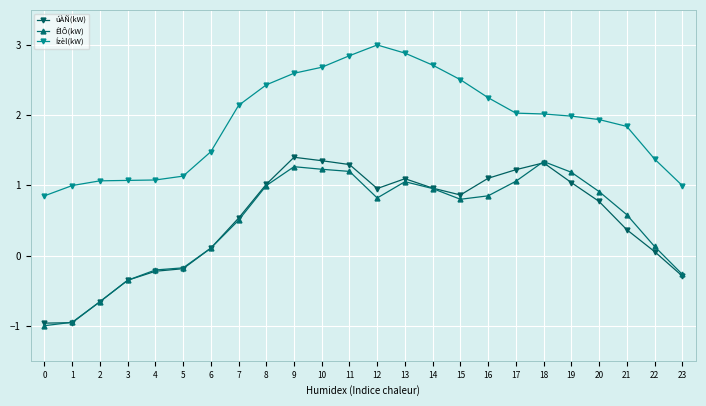

What is the average value of the ÊlÔ(kW) series?

0.5